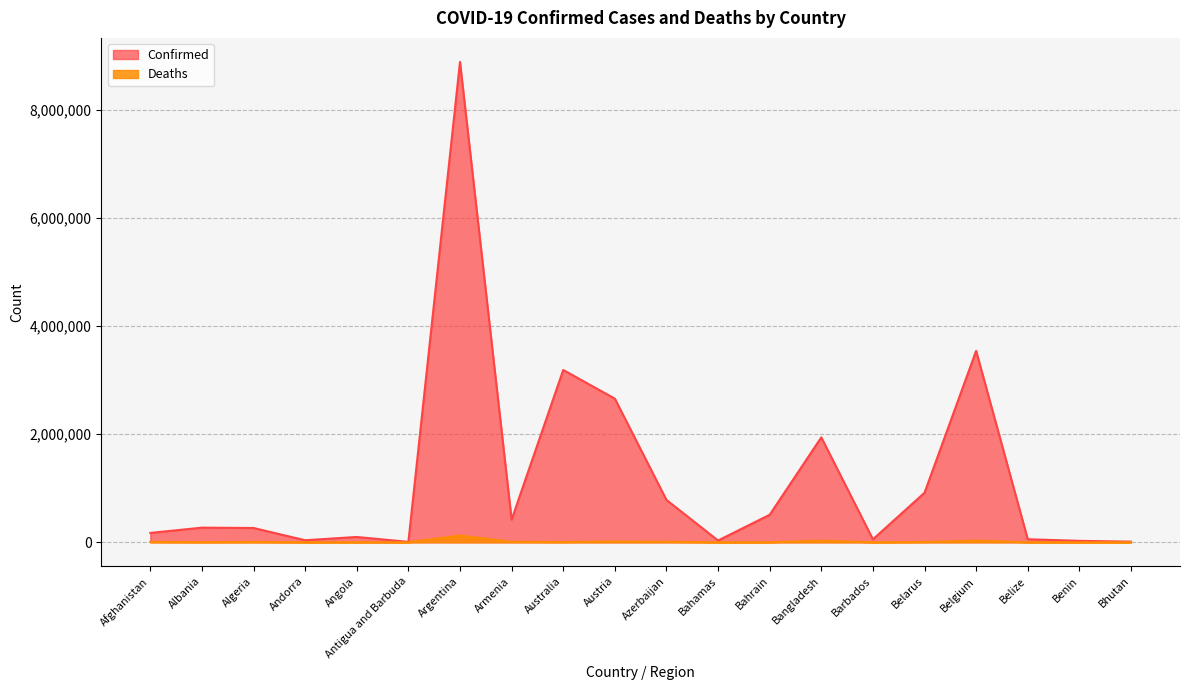

At which label is Deaths closest to 63027?

Belgium